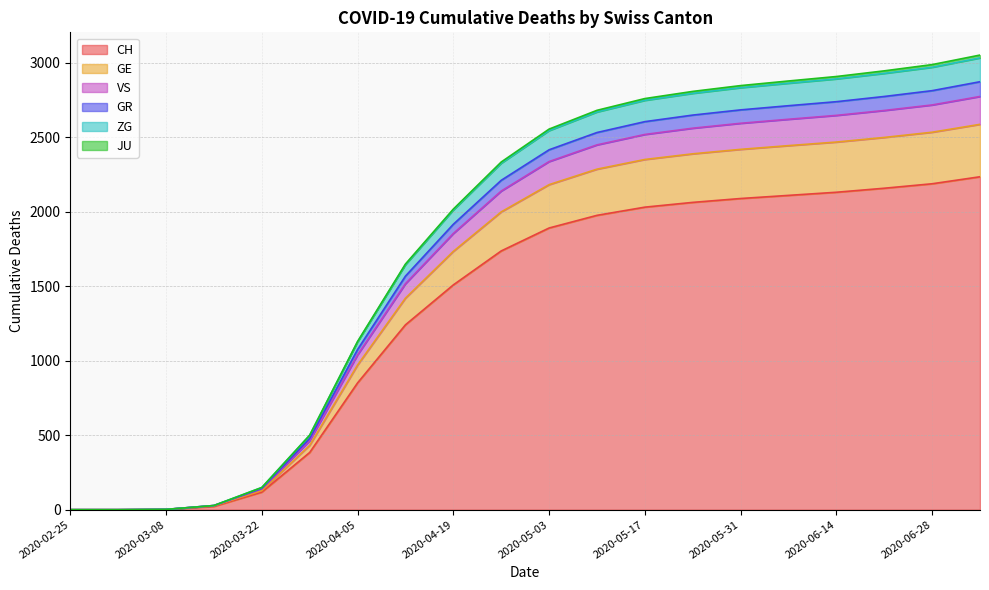

What position from the left is 2020-05-24?

14